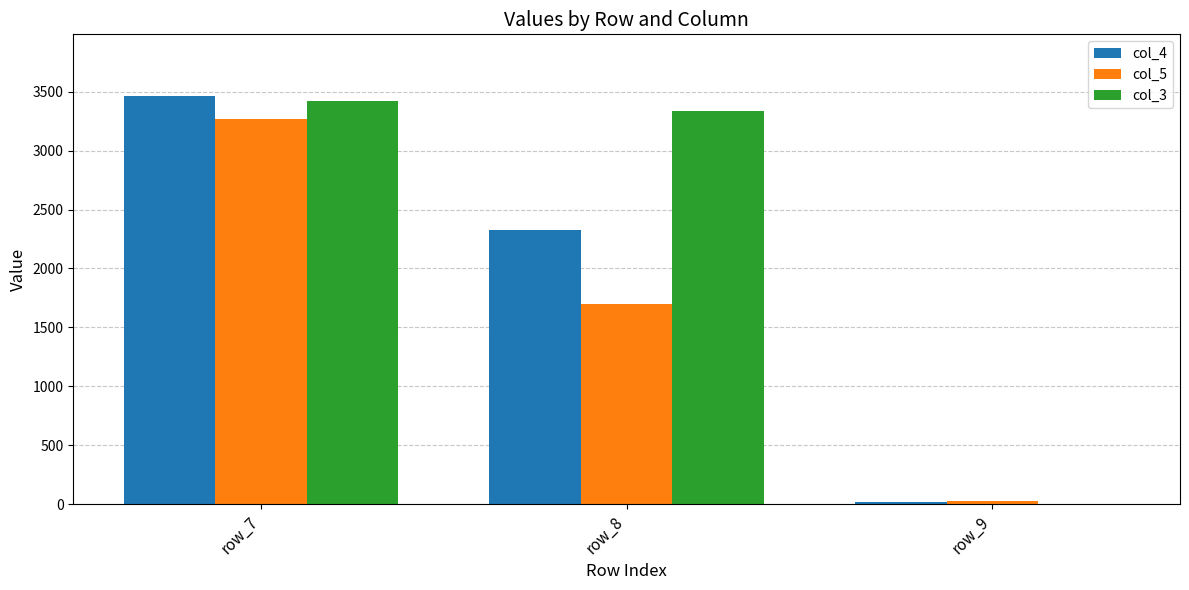

Are the bars horizontal?

No